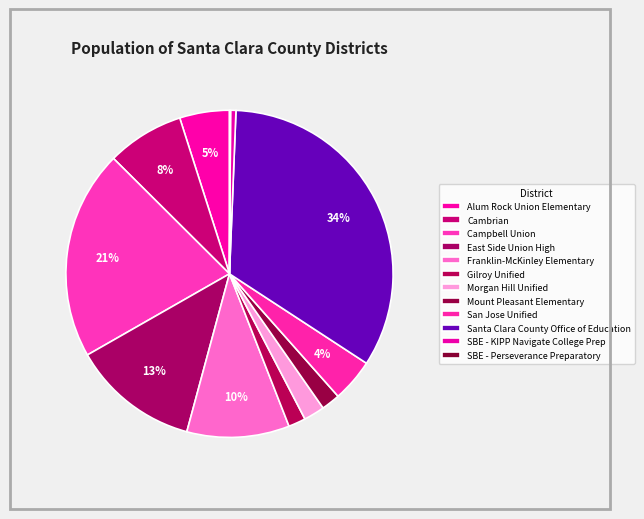

What portion of the pie excludes Santa Clara County Office of Education?

66.4%